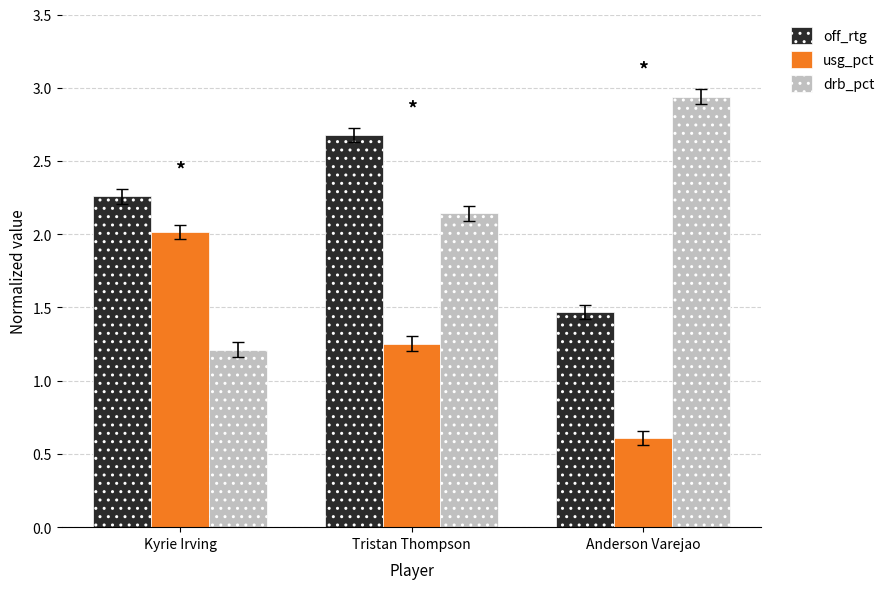

What is the value of the drb_pct bar at the 1st from the left?

1.2